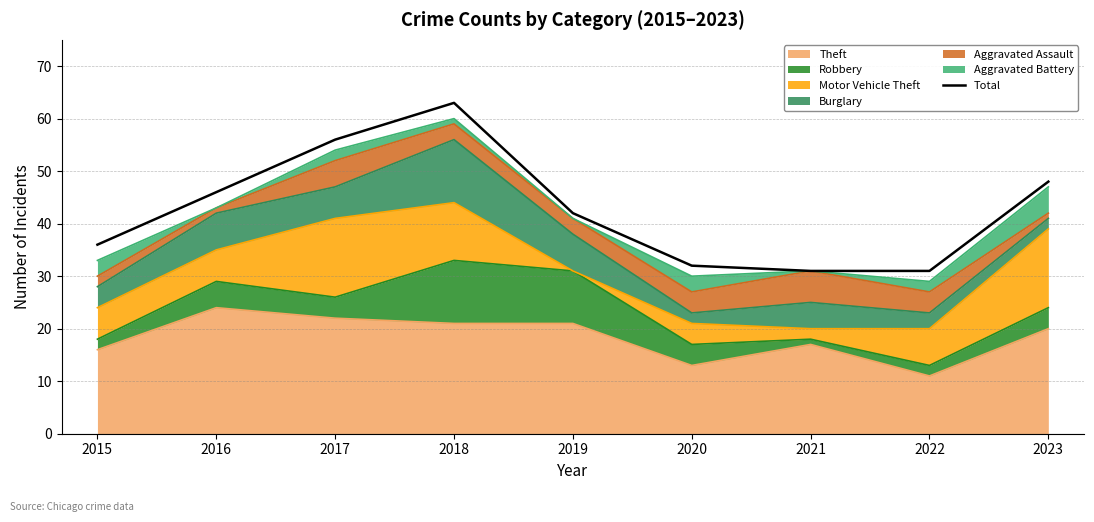

What is the value of the 8th point from the left?

31